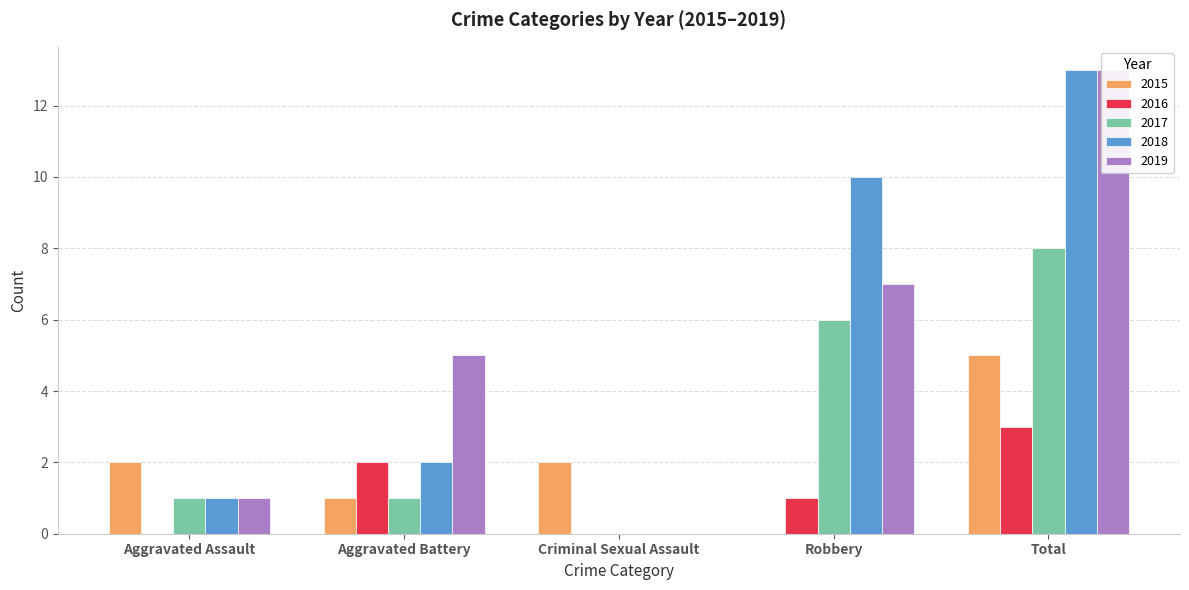

What is the difference between the maximum and minimum values in the 2016 series?

3